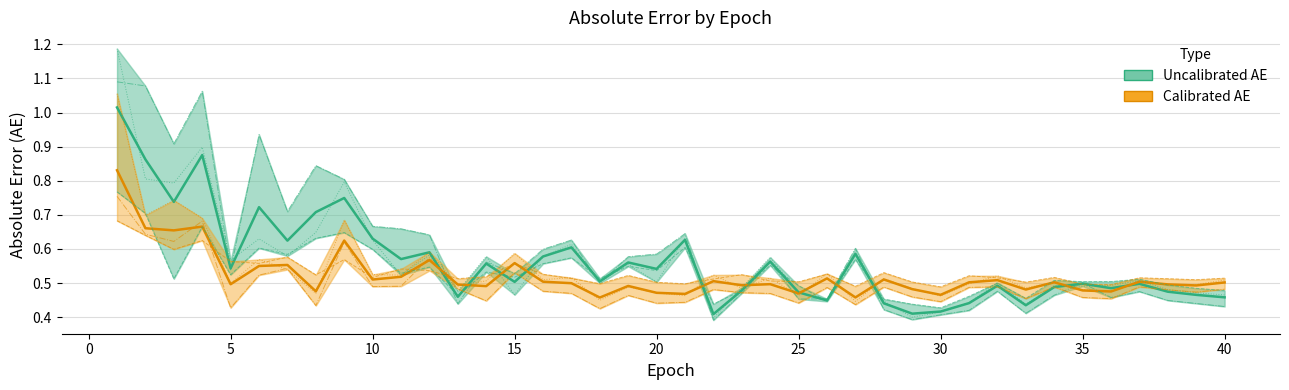

What is the maximum value shown in the chart?

1.2